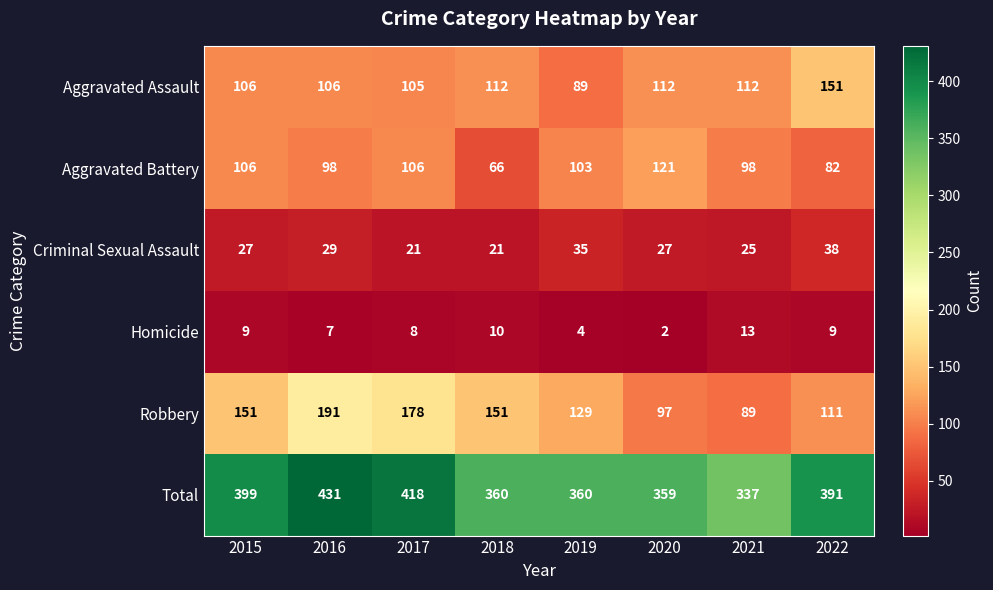

What is the sum of all Robbery values?

1097